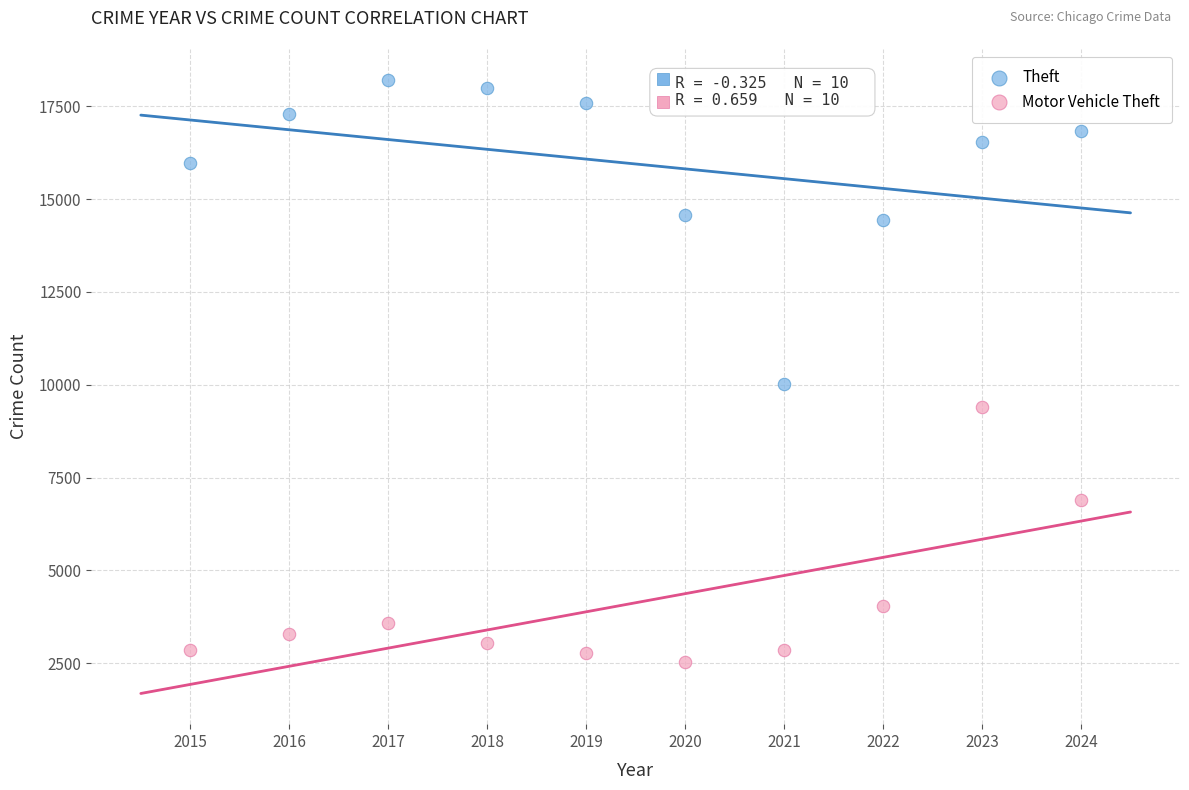

What is the X range (max minus min) for the scatter plot?

9